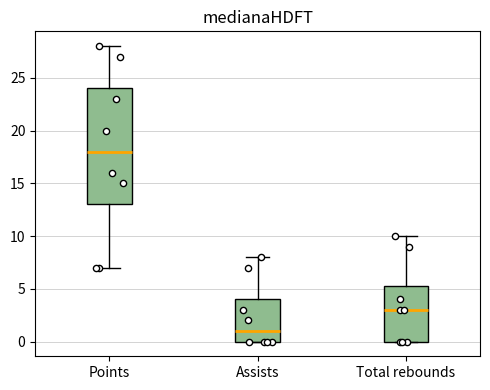

Which box's median line is the lowest?

Assists